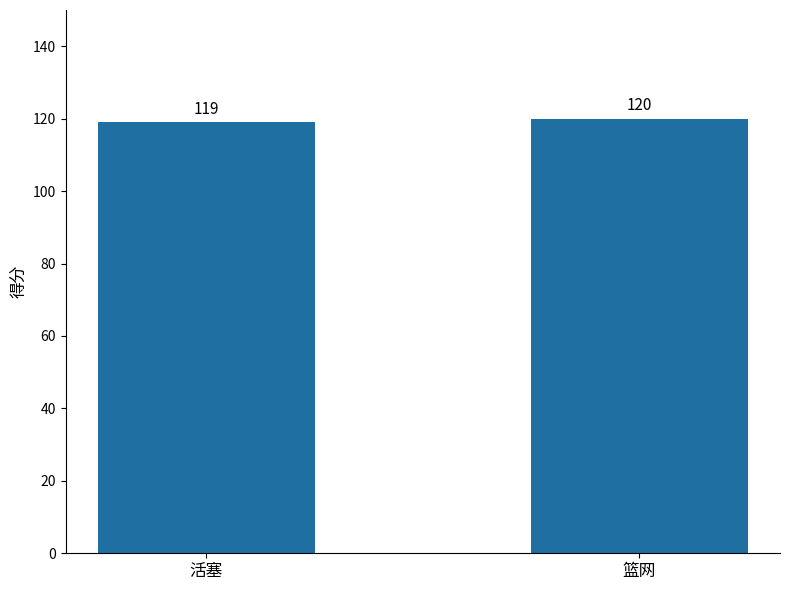

Which has a higher value, 篮网 or 活塞?

篮网